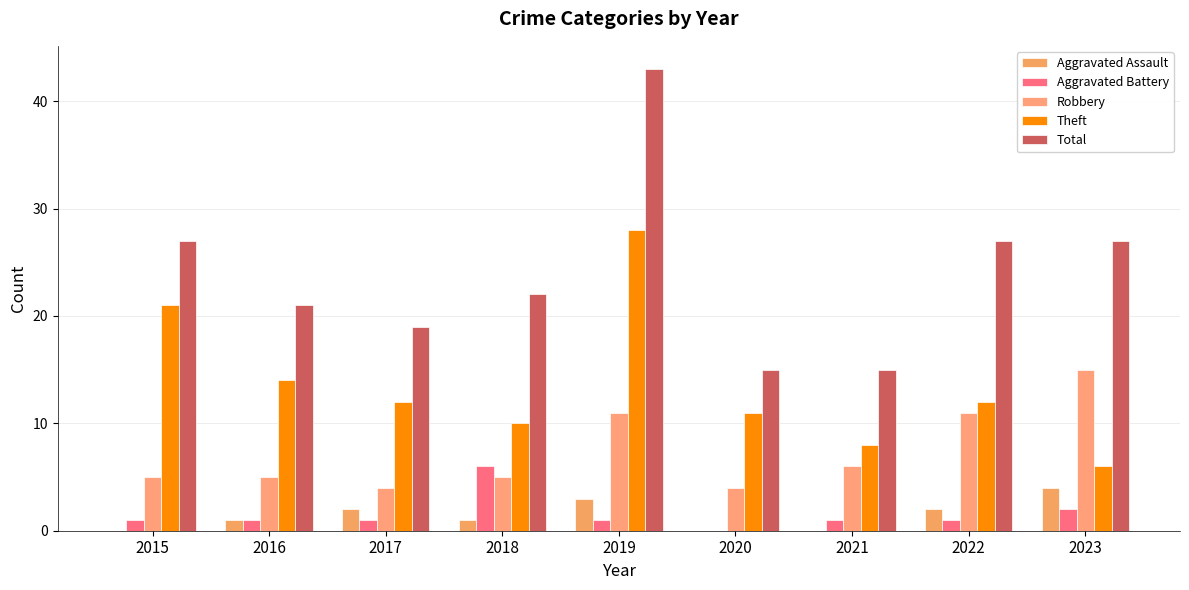

How many categories are shown in the chart?

9